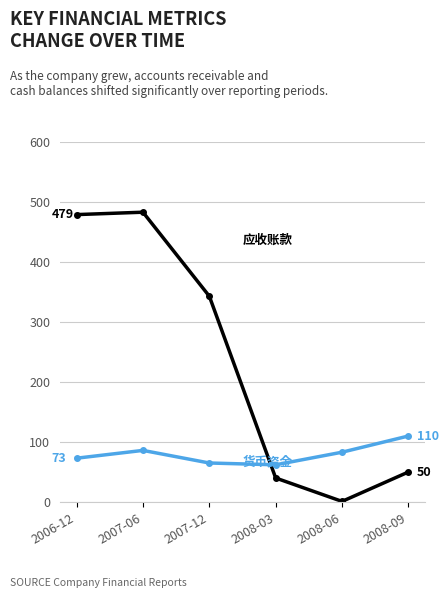

What is the total value across all series at 2008-09?

160